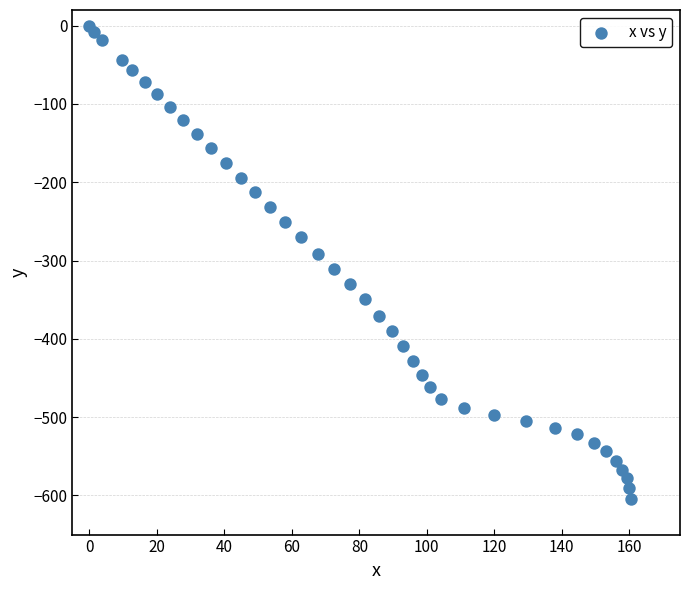

What is the range of X values (max minus min)?

160.4